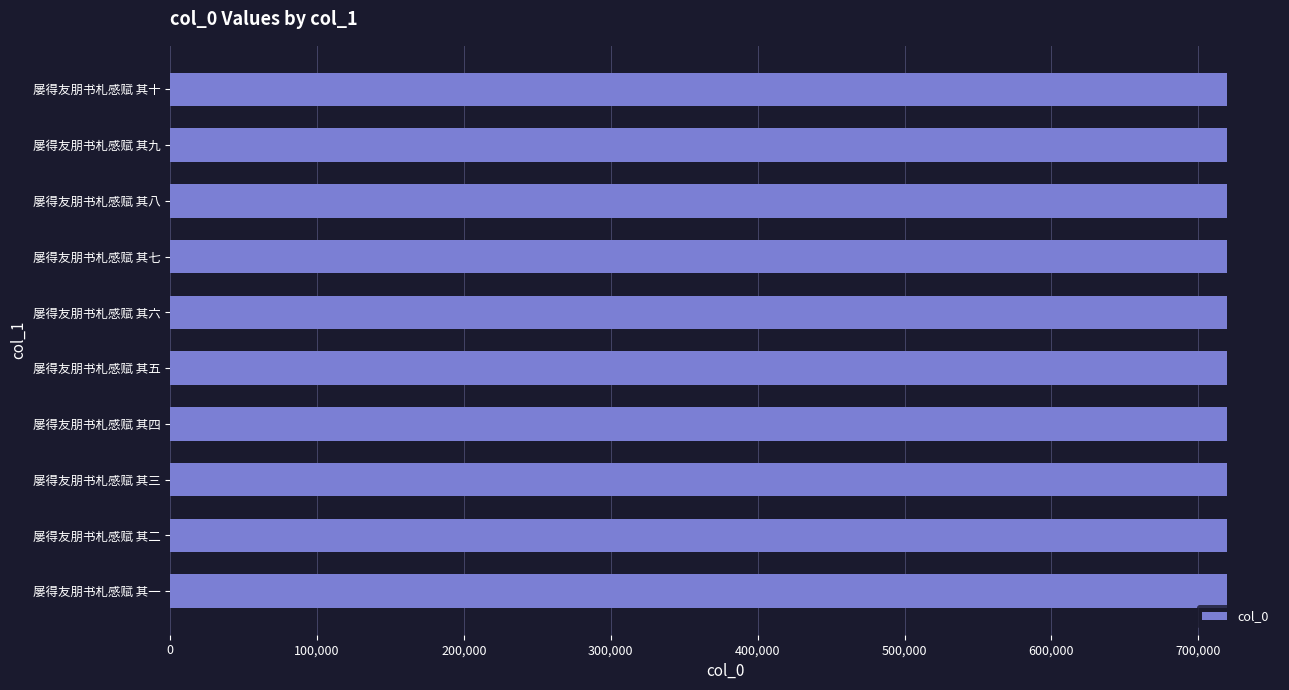

Count the number of data series in this chart.

1